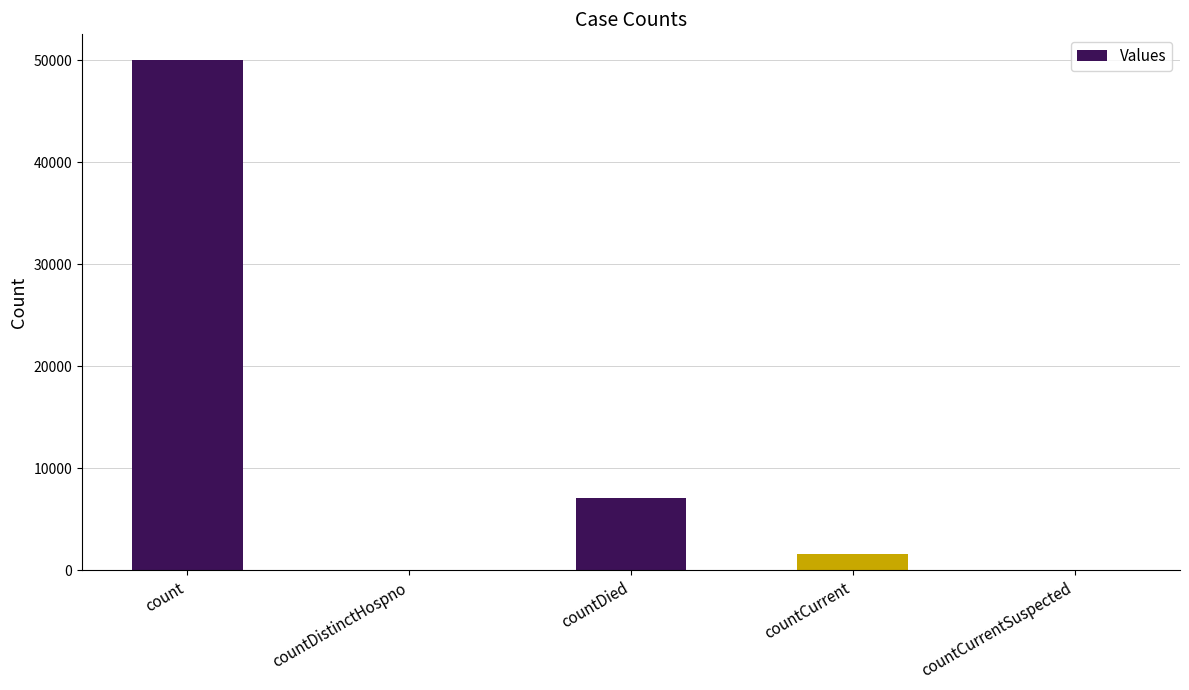

At which label does the data first exceed 1630?

count